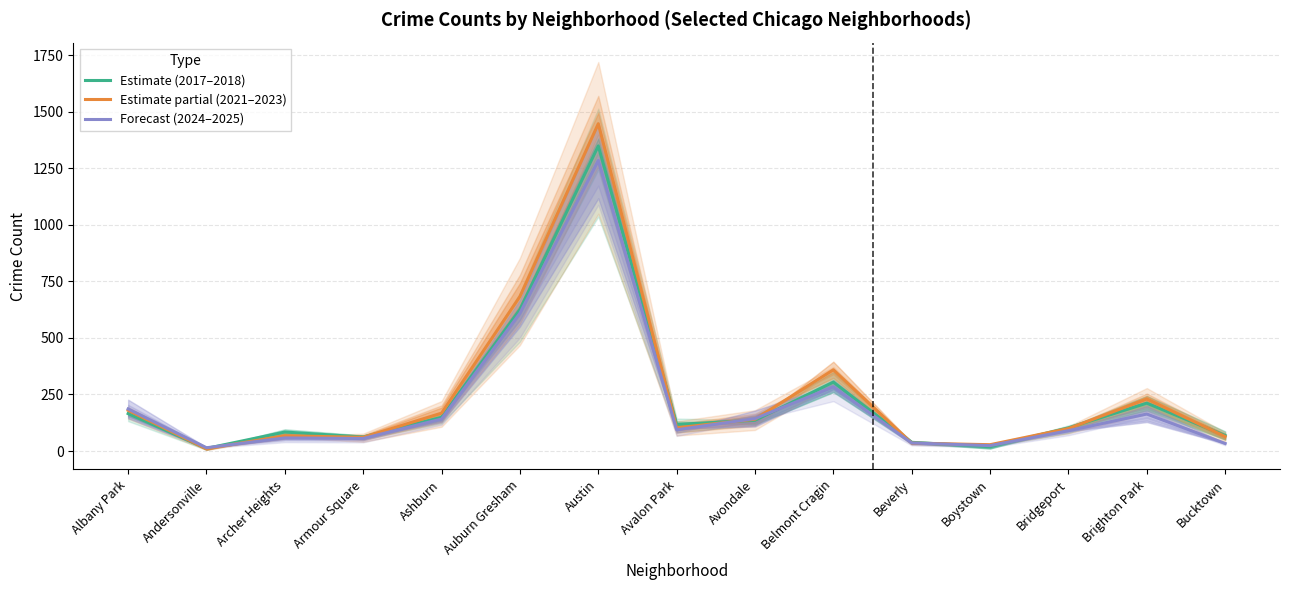

At which label is Forecast (2024–2025) closest to 649?

Auburn Gresham